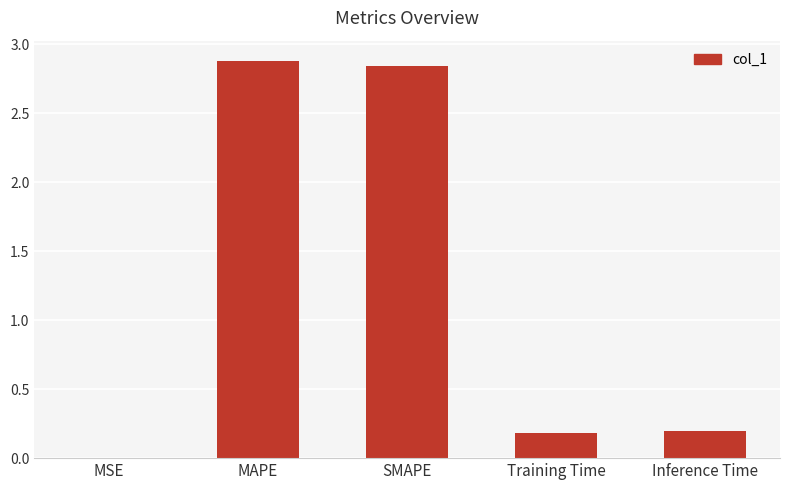

Is it true that the value at Training Time is 0.2?

True